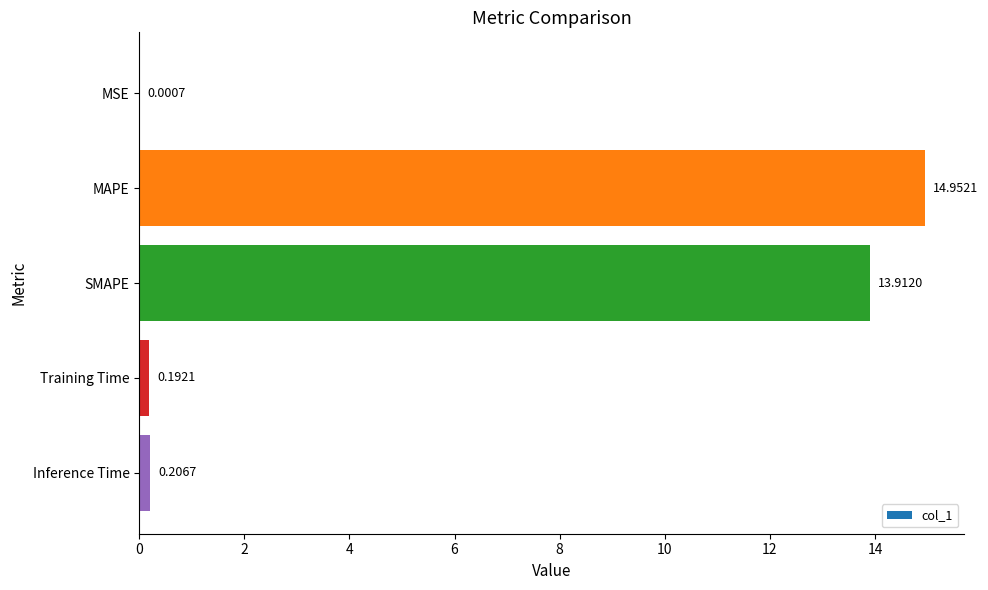

Which label corresponds to the largest value in the chart?

MAPE